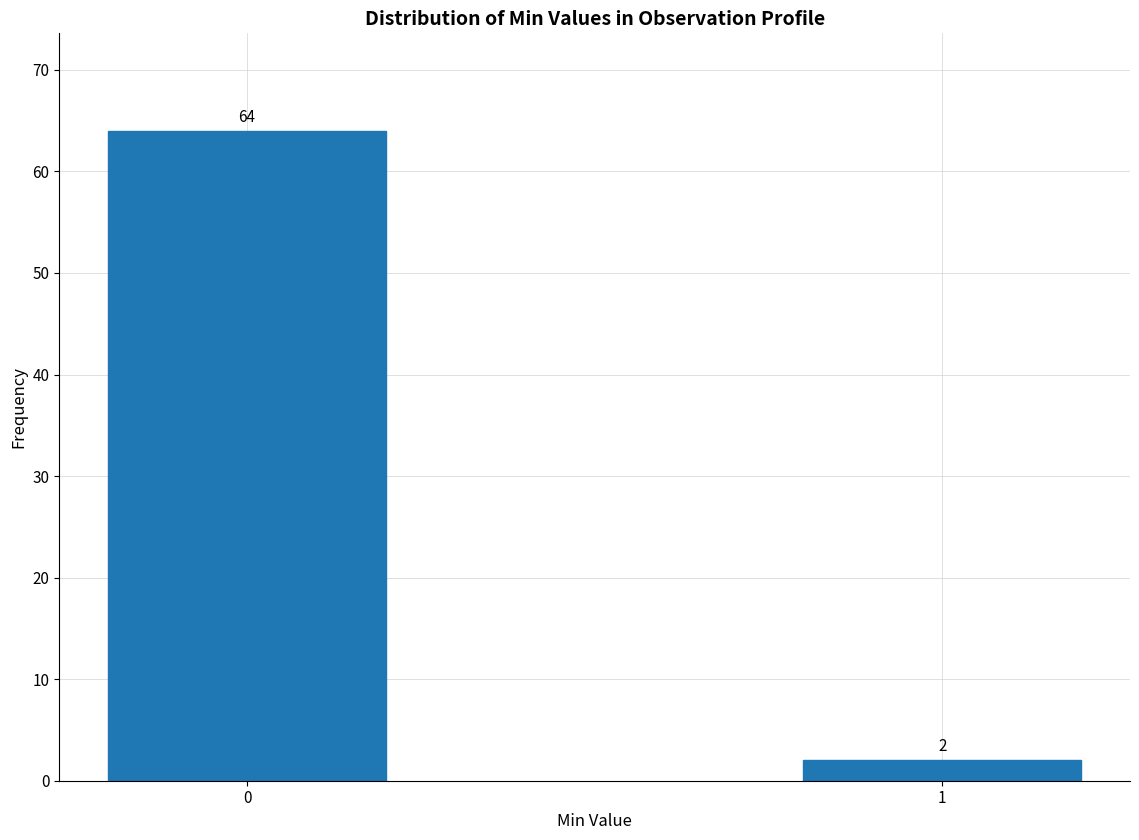

Reading left to right, transcribe all the data shown in this chart.

0=64	1=2